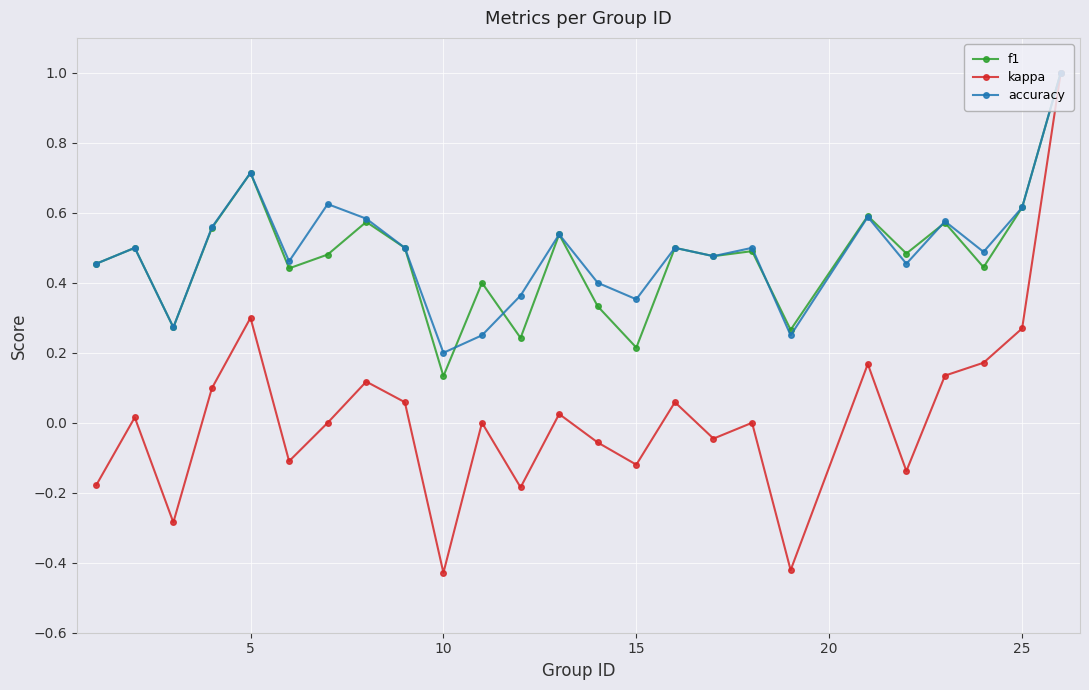

What is the maximum value for accuracy?

1.0